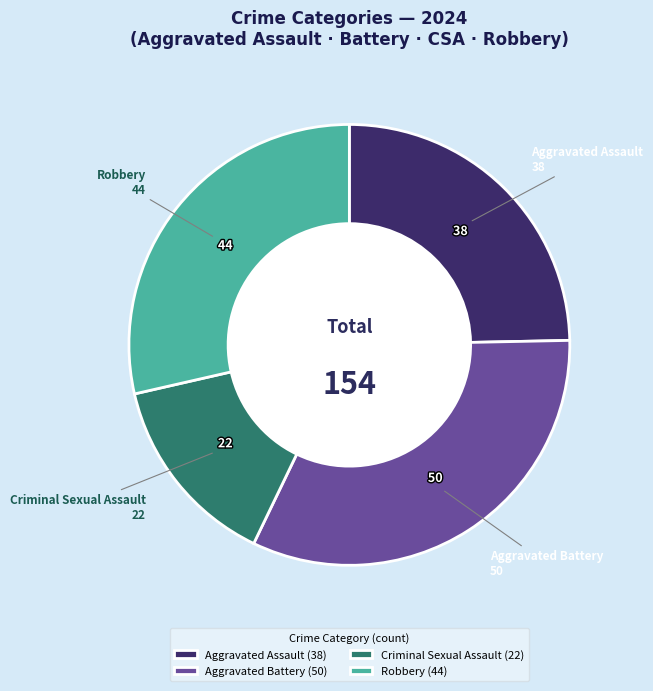

Does Robbery (44) represent more than half of the total?

No